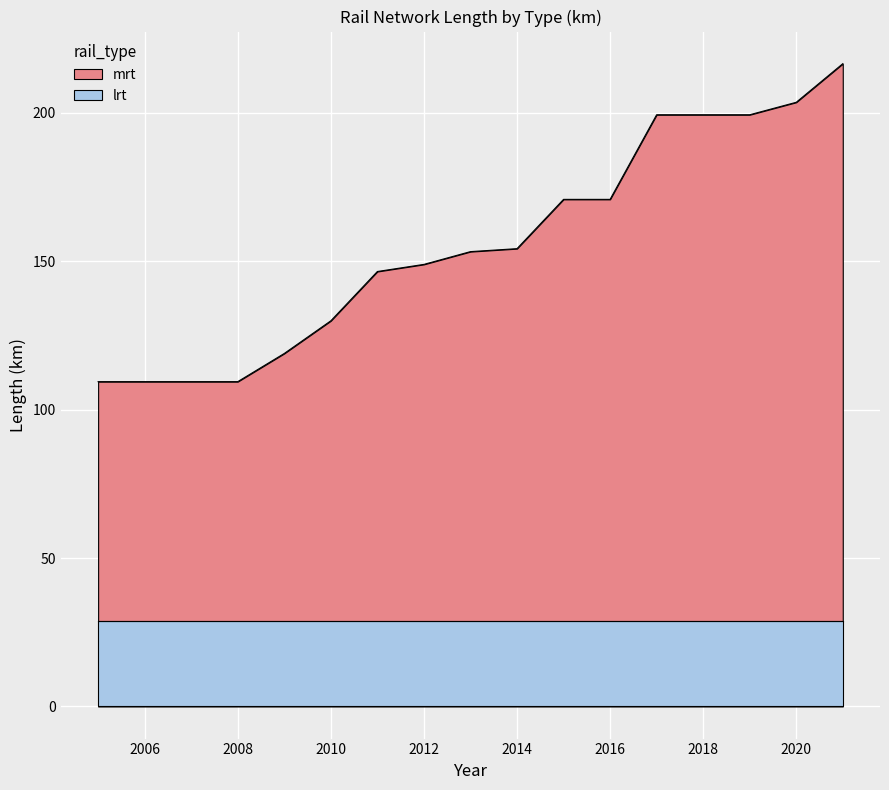

What is the ratio of the value at 2006 to the value at 2017?

0.5